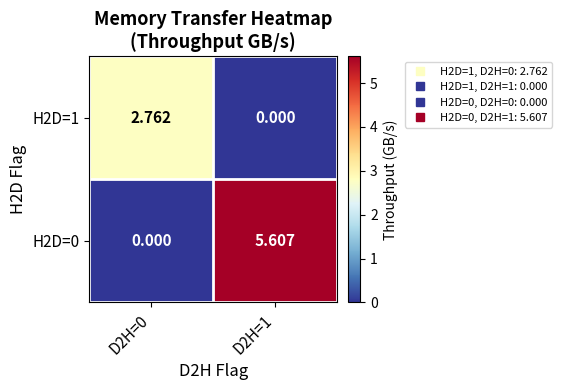

Reading right to left, extract all data points from this chart.

H2D=1: D2H=1=0.0	D2H=0=2.8
H2D=0: D2H=1=5.6	D2H=0=0.0